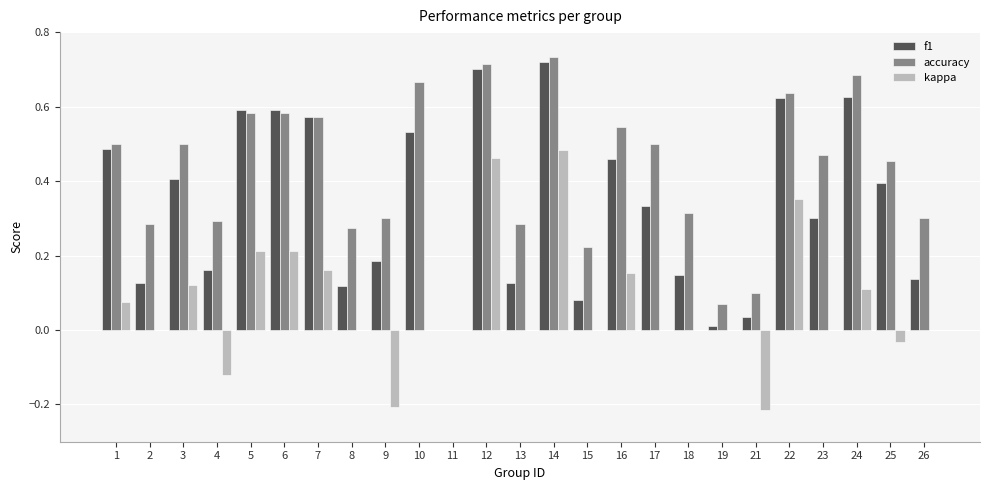

At which label does kappa first exceed 0?

1